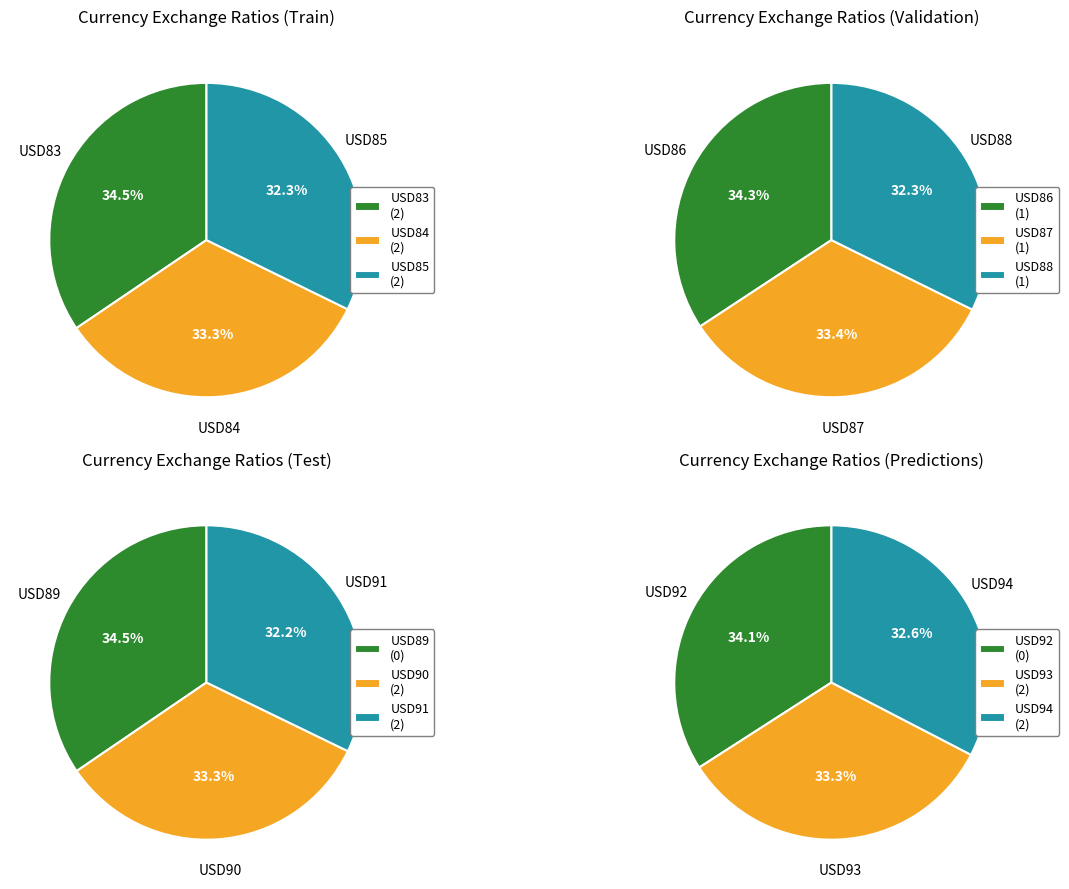

Which slice is the largest?

USD83